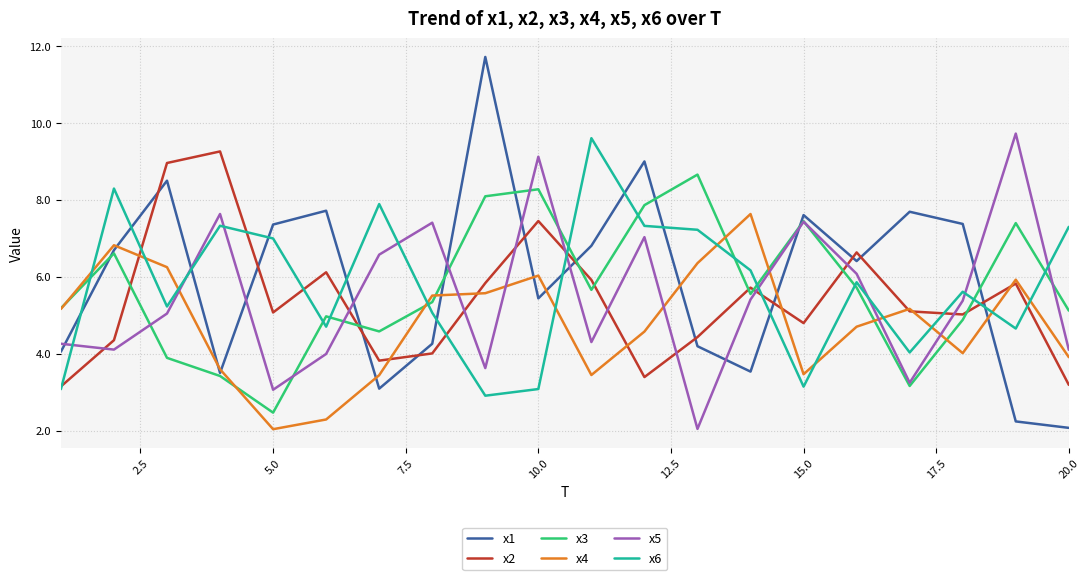

What is the highest value of the x5 series?

9.7